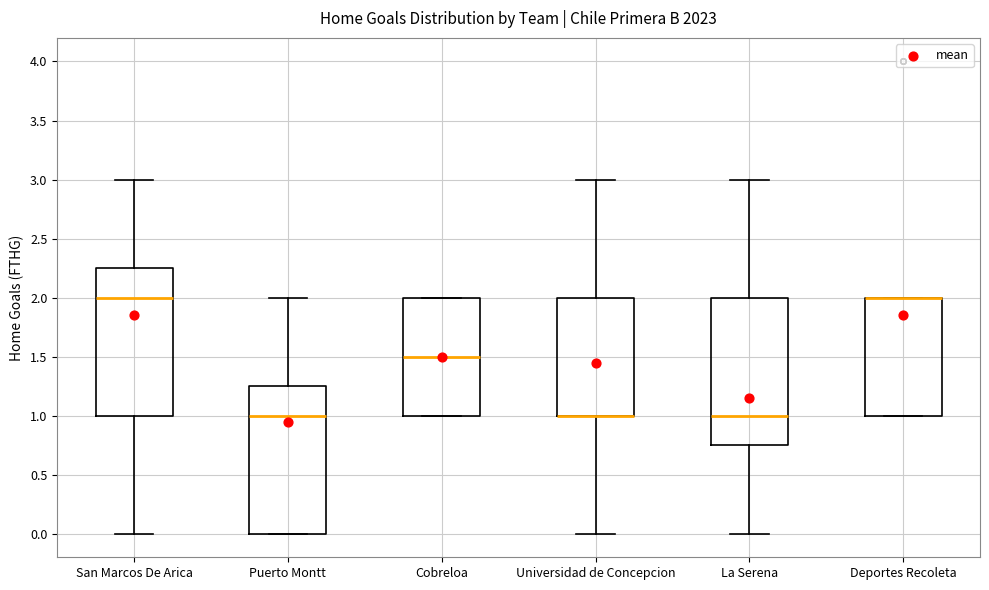

Reading left to right, transcribe this box plot: for each box, give where its median line is, the range the box spans, and where its two whiskers end, as read against the y-axis. The values are not printed on the chart, so give them approximately, as read against the axis.

San Marcos De Arica: median 2.00, box 1.00 to 2.25, whiskers 0.00 to 3.00
Puerto Montt: median 1.00, box 0.00 to 1.25, whiskers 0.00 to 2.00
Cobreloa: median 1.50, box 1.00 to 2.00, whiskers 1.00 to 2.00
Universidad de Concepcion: median 1.00 (drawn on the box's lower edge), box 1.00 to 2.00, whiskers 0.00 to 3.00
La Serena: median 1.00, box 0.75 to 2.00, whiskers 0.00 to 3.00
Deportes Recoleta: median 2.00 (drawn on the box's upper edge), box 1.00 to 2.00, whiskers 1.00 to 2.00